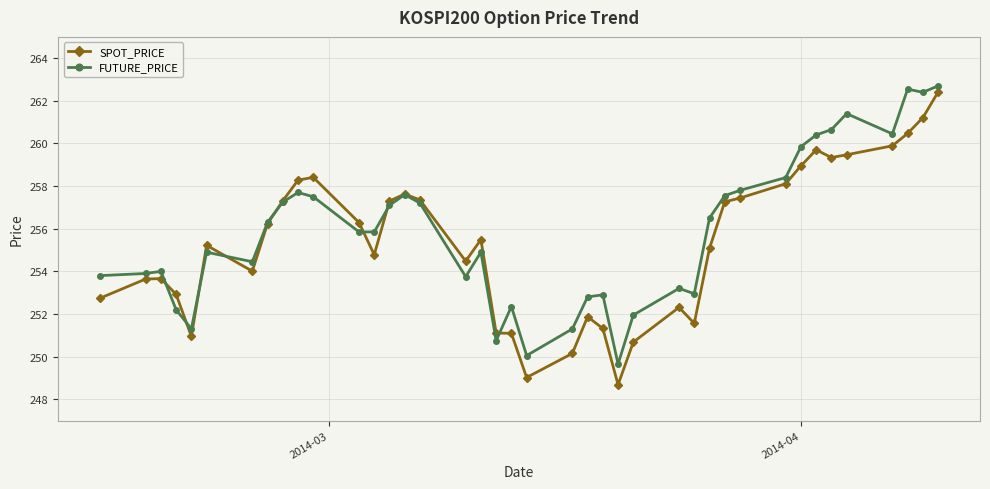

How many data points does each series have?

40